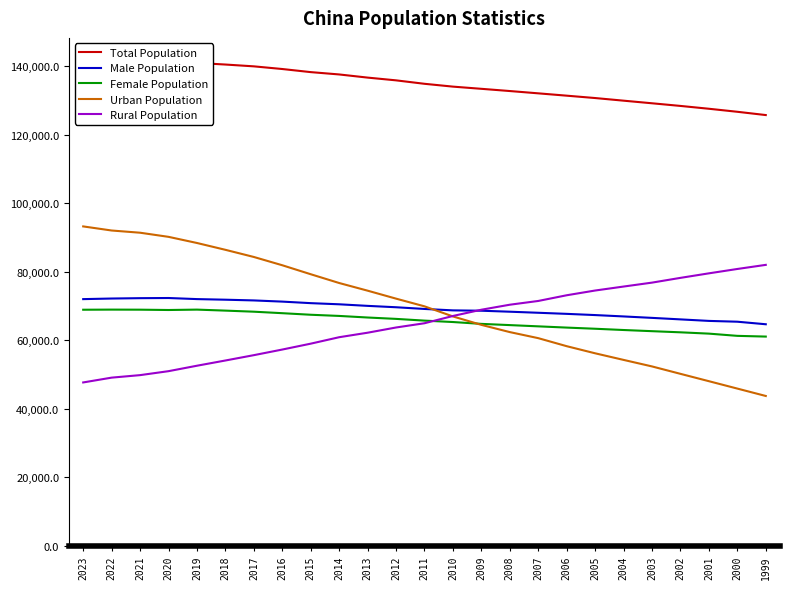

How many values in the Total Population series exceed 134916?

12